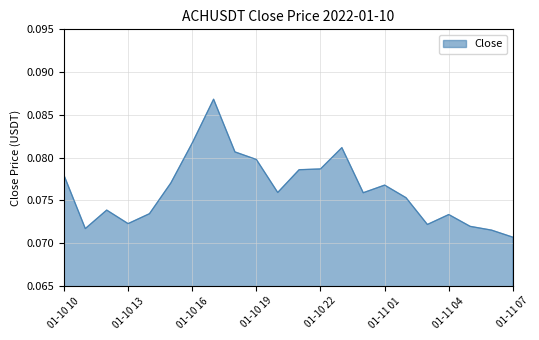

Does the chart display data point markers on the line(s)?

No